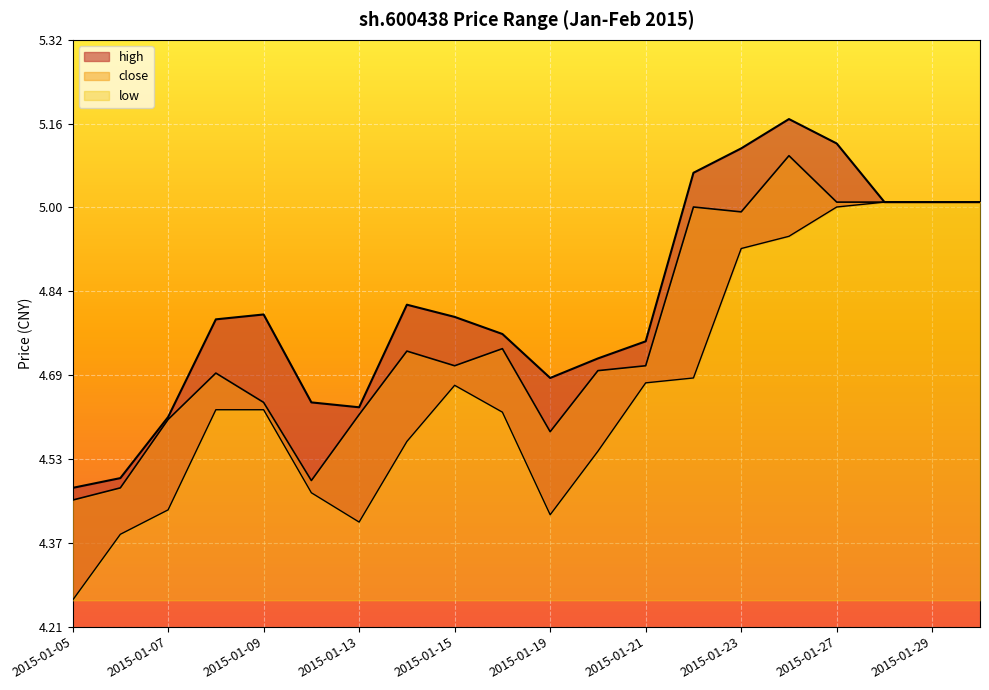

How many lines are shown in the chart?

3